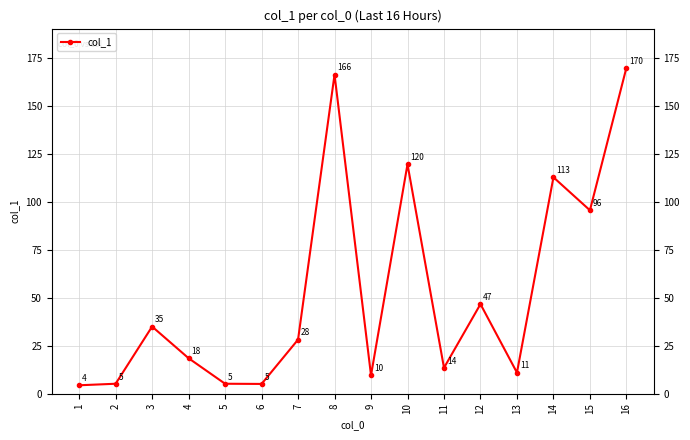

What is the minimum value shown in the chart?

4.4